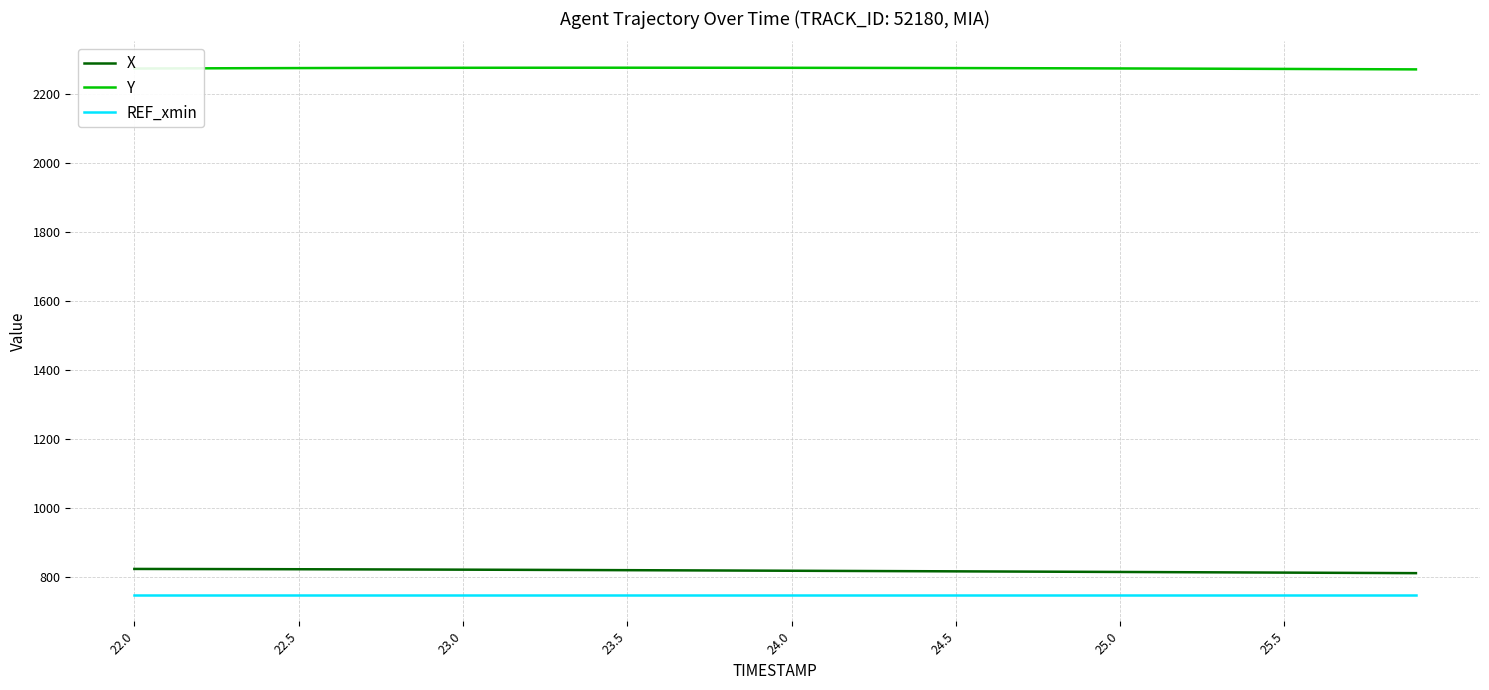

True or false: Y and X intersect in this chart.

False